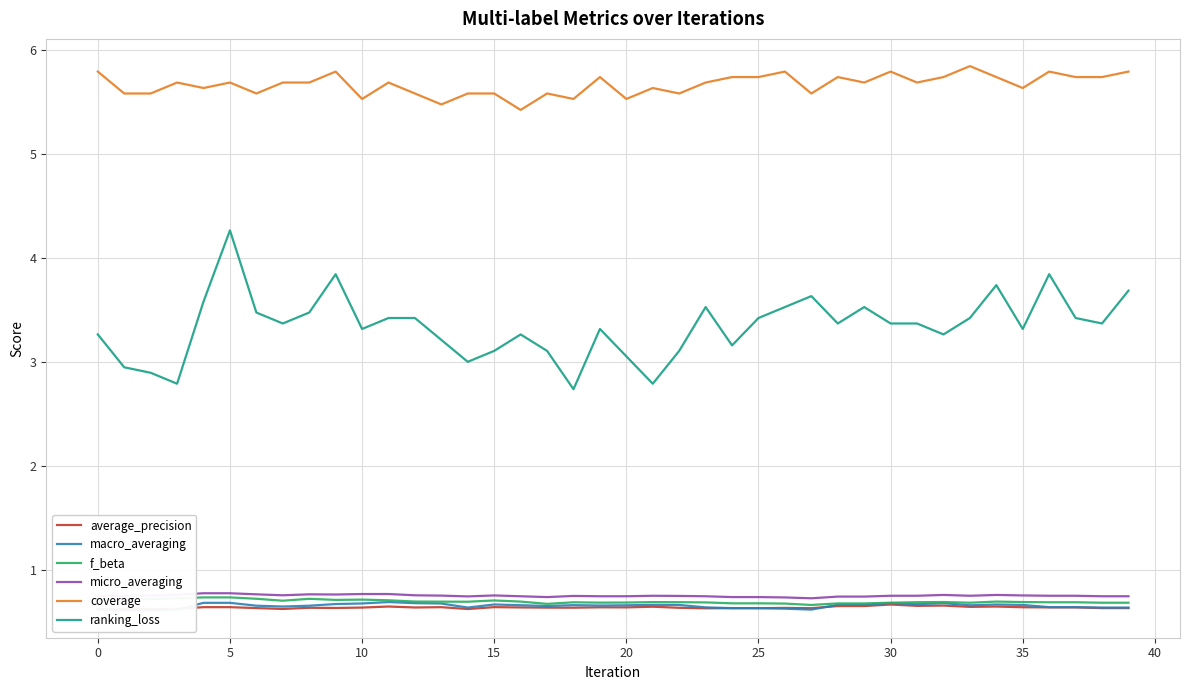

How many lines are shown in the chart?

6